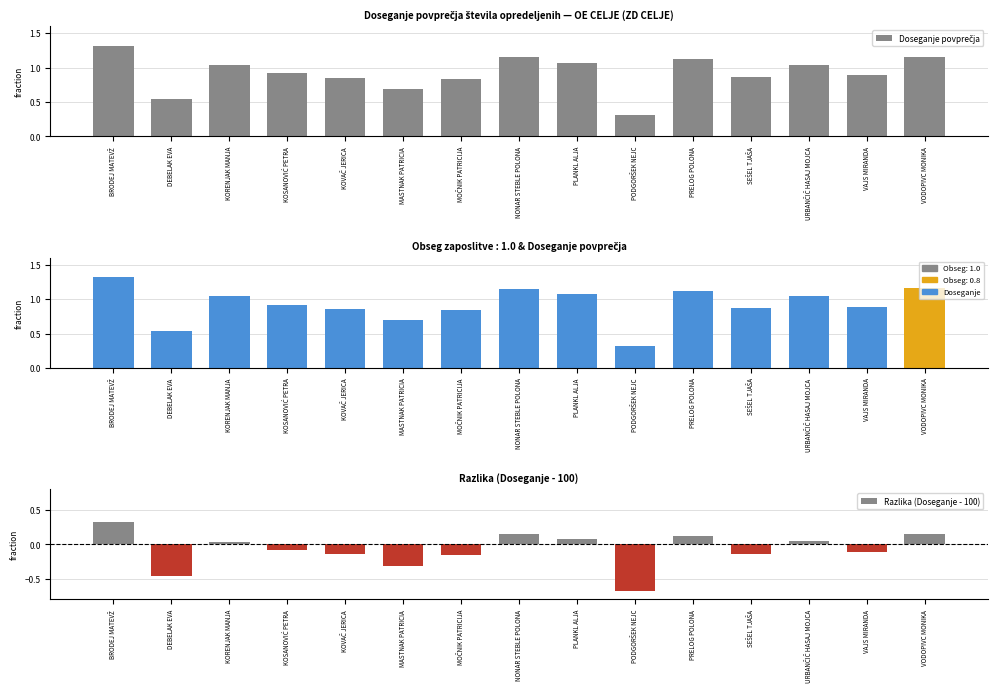

What is the minimum value shown in the chart?

-0.7